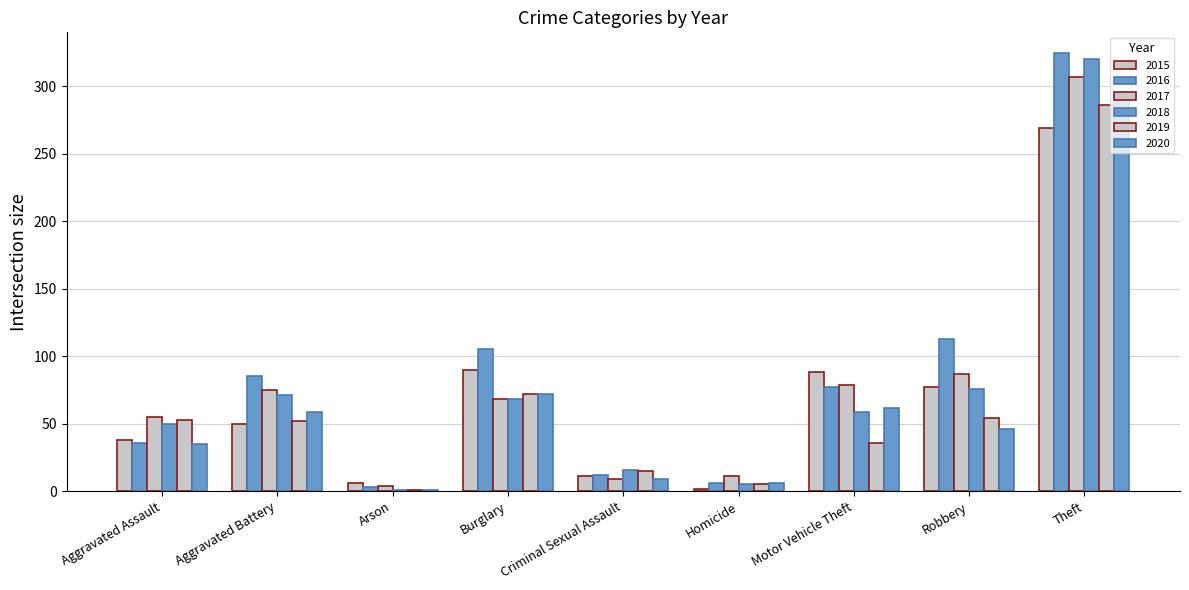

The 2016 series shows 11 at Aggravated Assault. True or false?

False